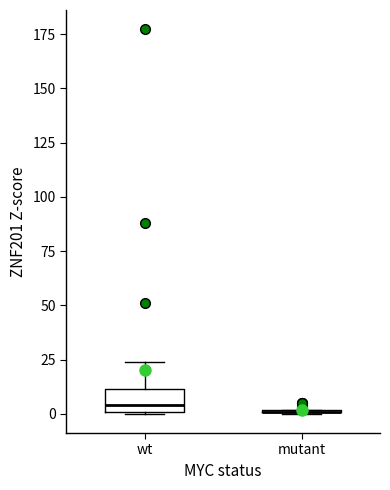

Reading left to right, read every box against the y-axis: the position of its median line, the range the box covers, and the ends of its whiskers. The values are not printed on the chart, so give them approximately, as read against the axis.

wt: median 5, box 0 to 10, whiskers 0 to 25
mutant: box collapsed to a line at 0, whiskers 0 to 0